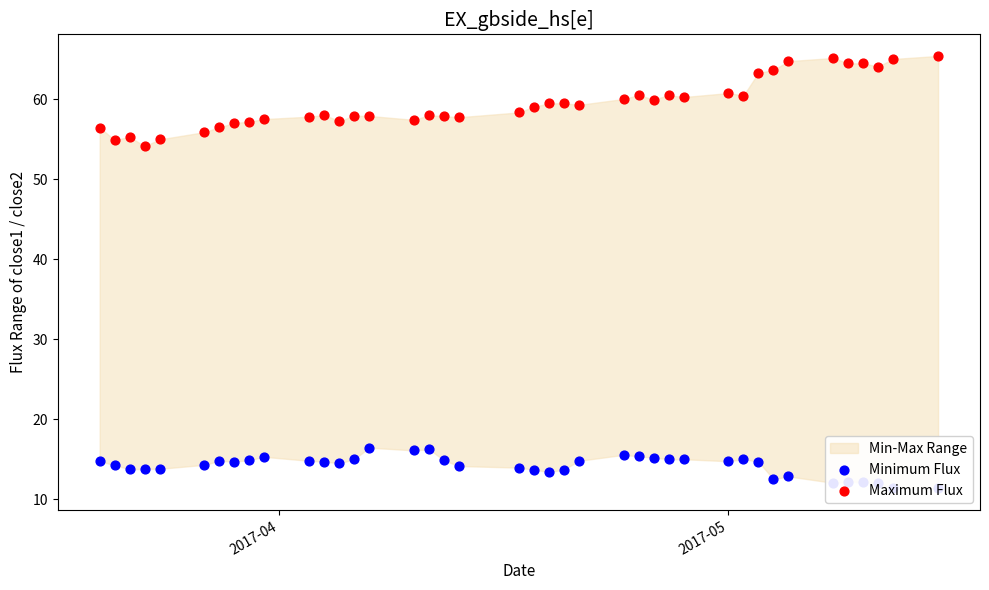

Which series reaches the minimum Y coordinate?

Minimum Flux